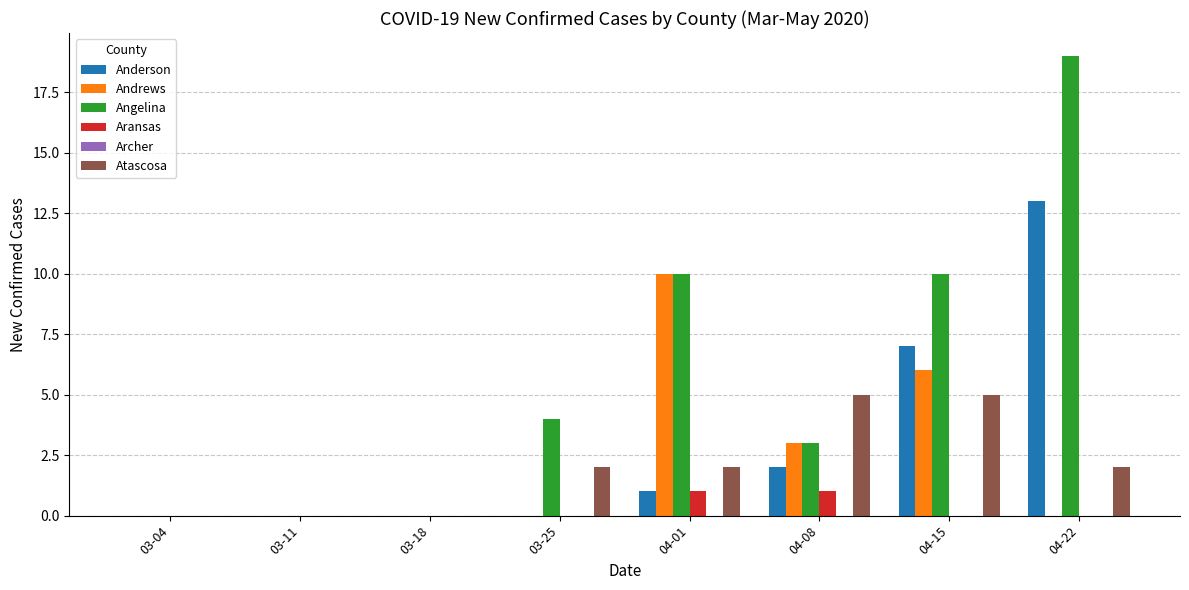

How many Andrews values are between 0 and 6?

7